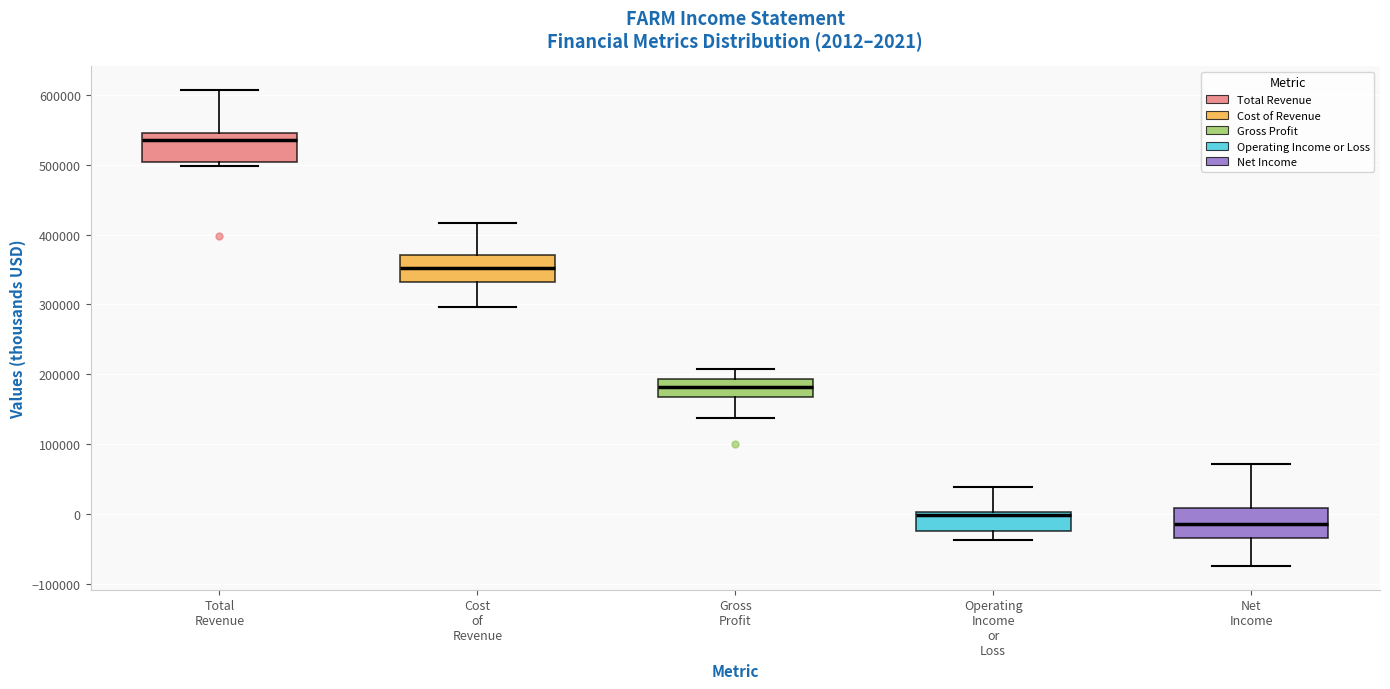

Which box's median line is the highest?

Total Revenue